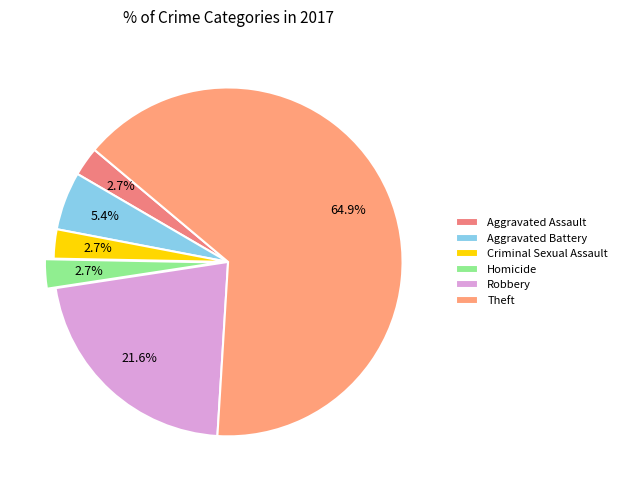

What is the largest slice in the pie chart?

Theft